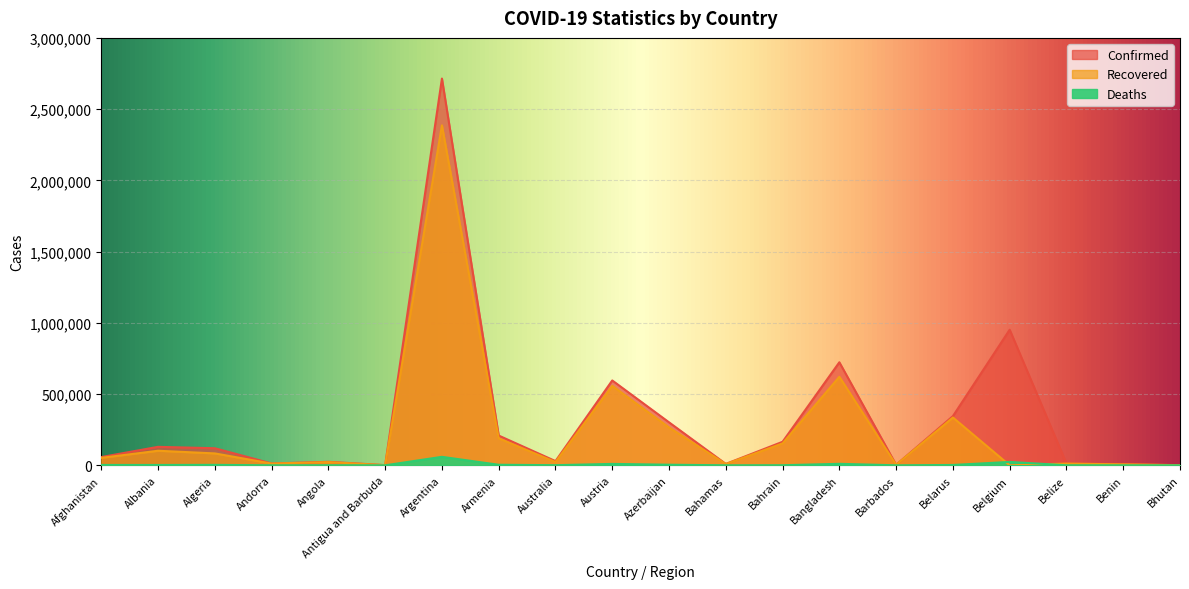

List the labels in order of Deaths value, largest first.

Argentina, Belgium, Bangladesh, Austria, Azerbaijan, Armenia, Algeria, Afghanistan, Belarus, Albania, Australia, Bahrain, Angola, Belize, Bahamas, Andorra, Benin, Barbados, Antigua and Barbuda, Bhutan